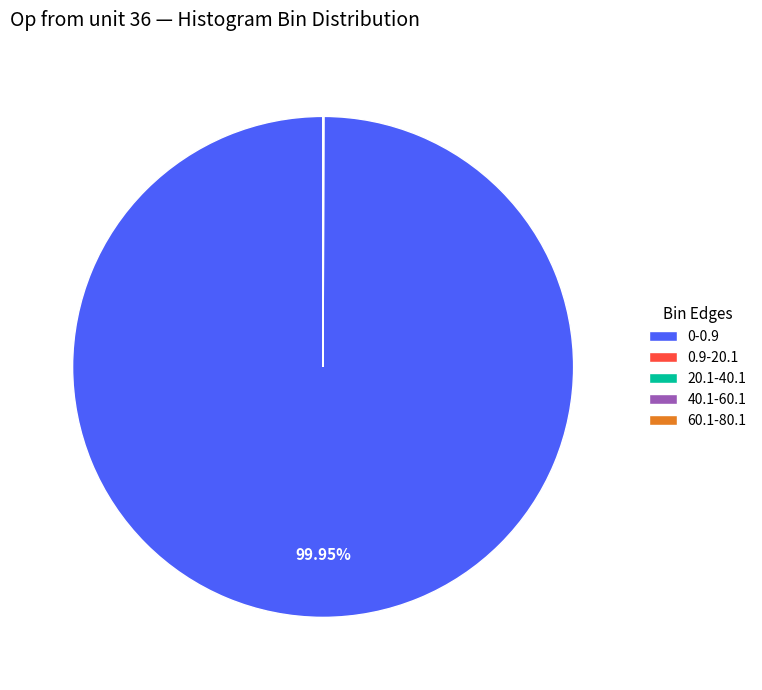

Is 0-0.9 the majority of the pie?

Yes